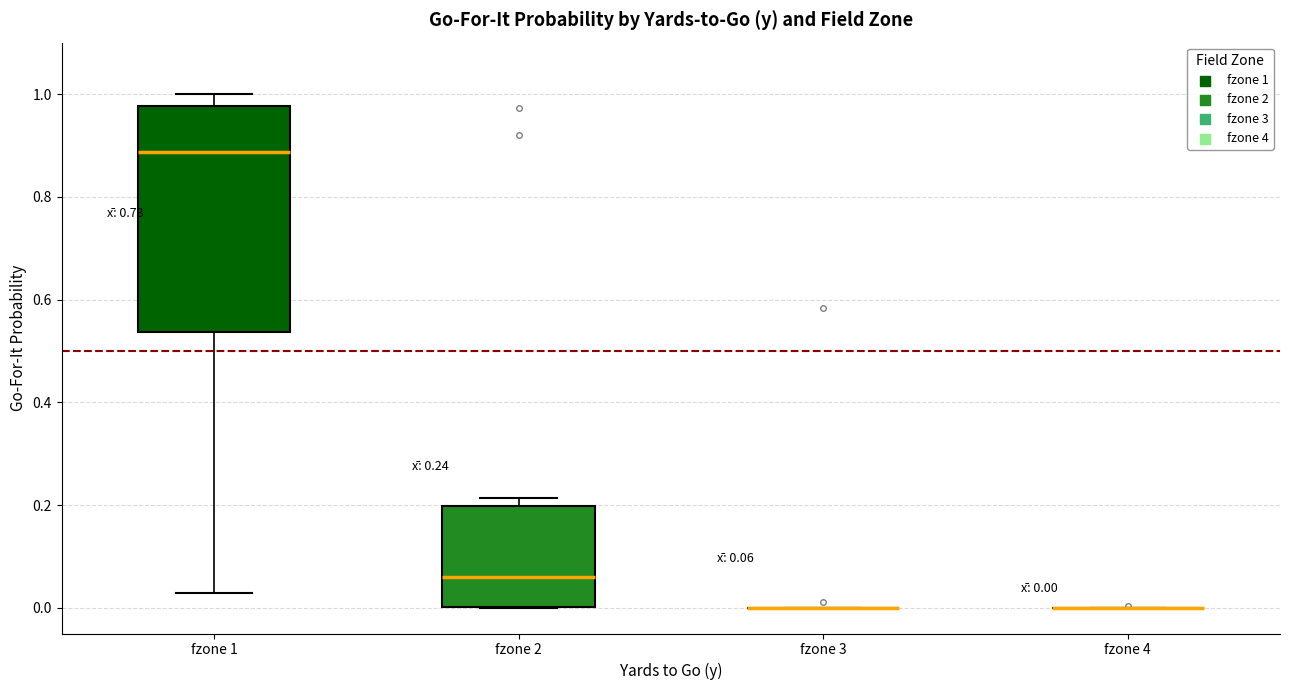

Which box is the tallest, from its lower edge to its upper edge?

fzone 1